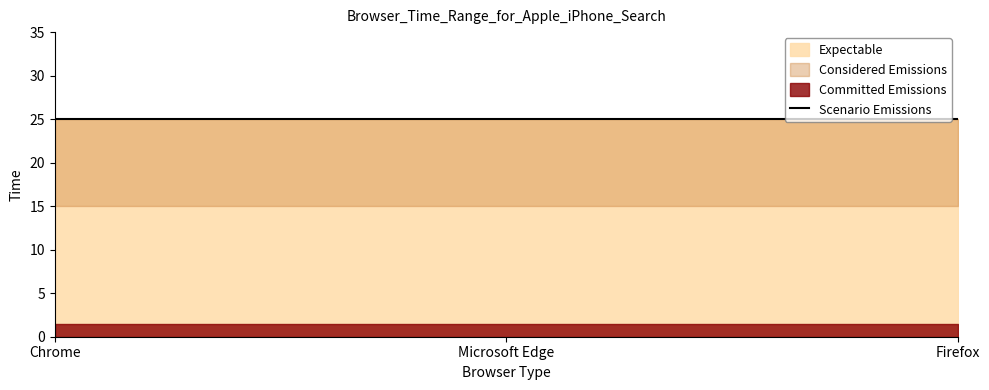

Does the chart display data point markers on the line(s)?

No